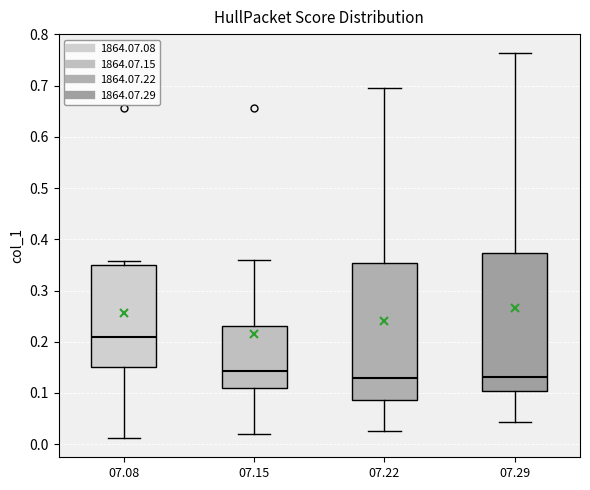

Where does the lower whisker of the box at x = 07.15 end on the y-axis? The values are not printed on the chart, so give them approximately, as read against the axis.

0.02